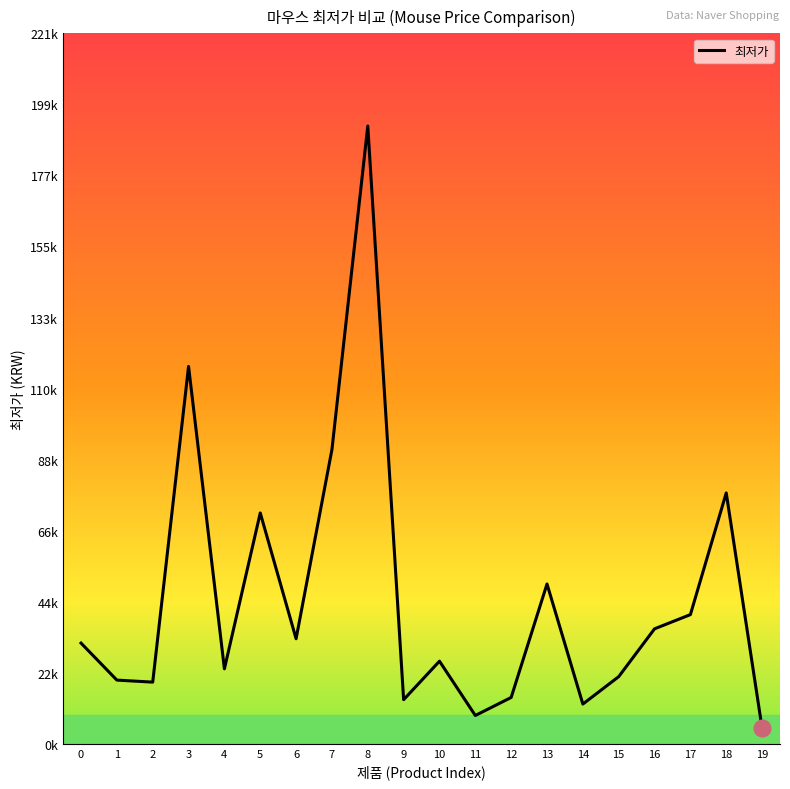

Where is the data nearest to the value 98910?

7